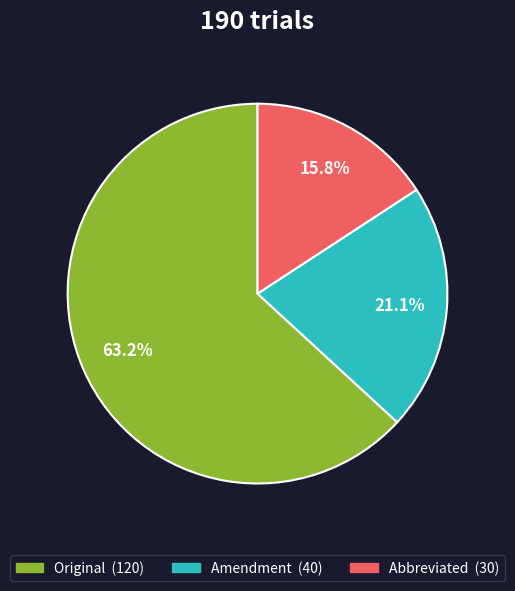

To the nearest percent, what is the combined percentage of Amendment and Original?

84%